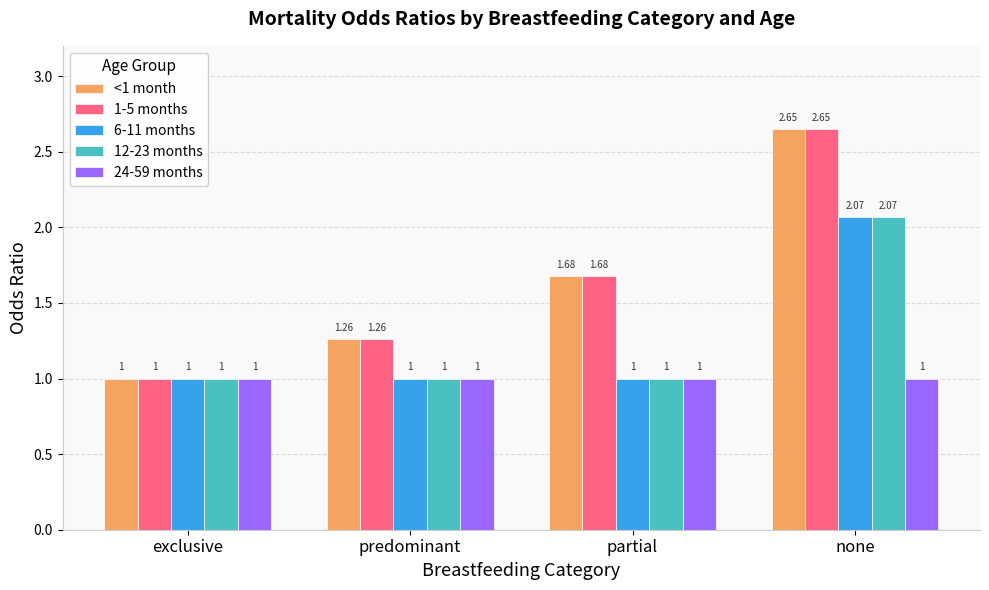

What is the label of the 4th bar from the left?

none